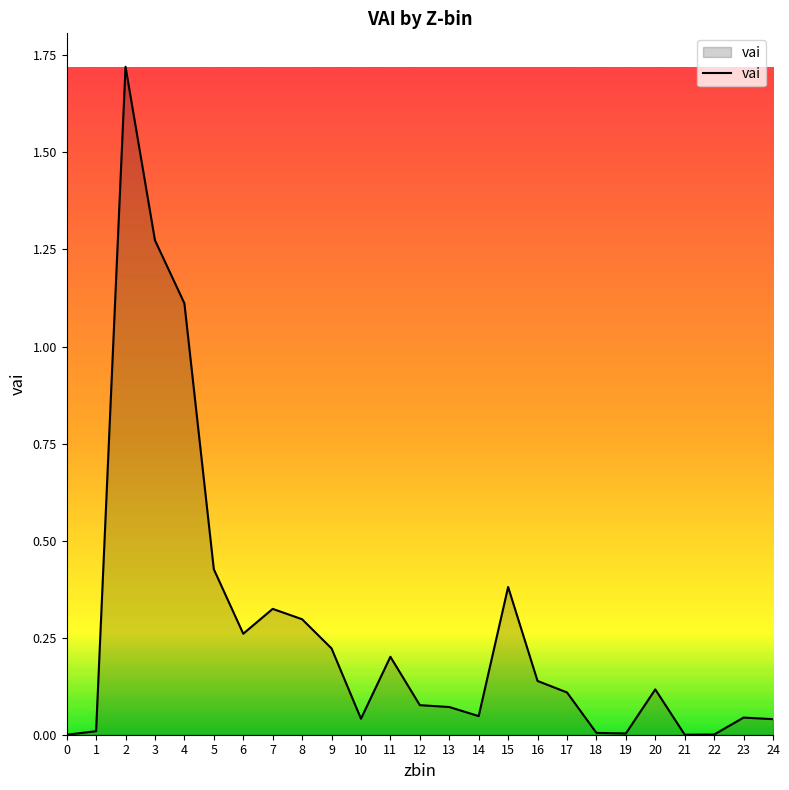

The value at 19 is 0.0. True or false?

True